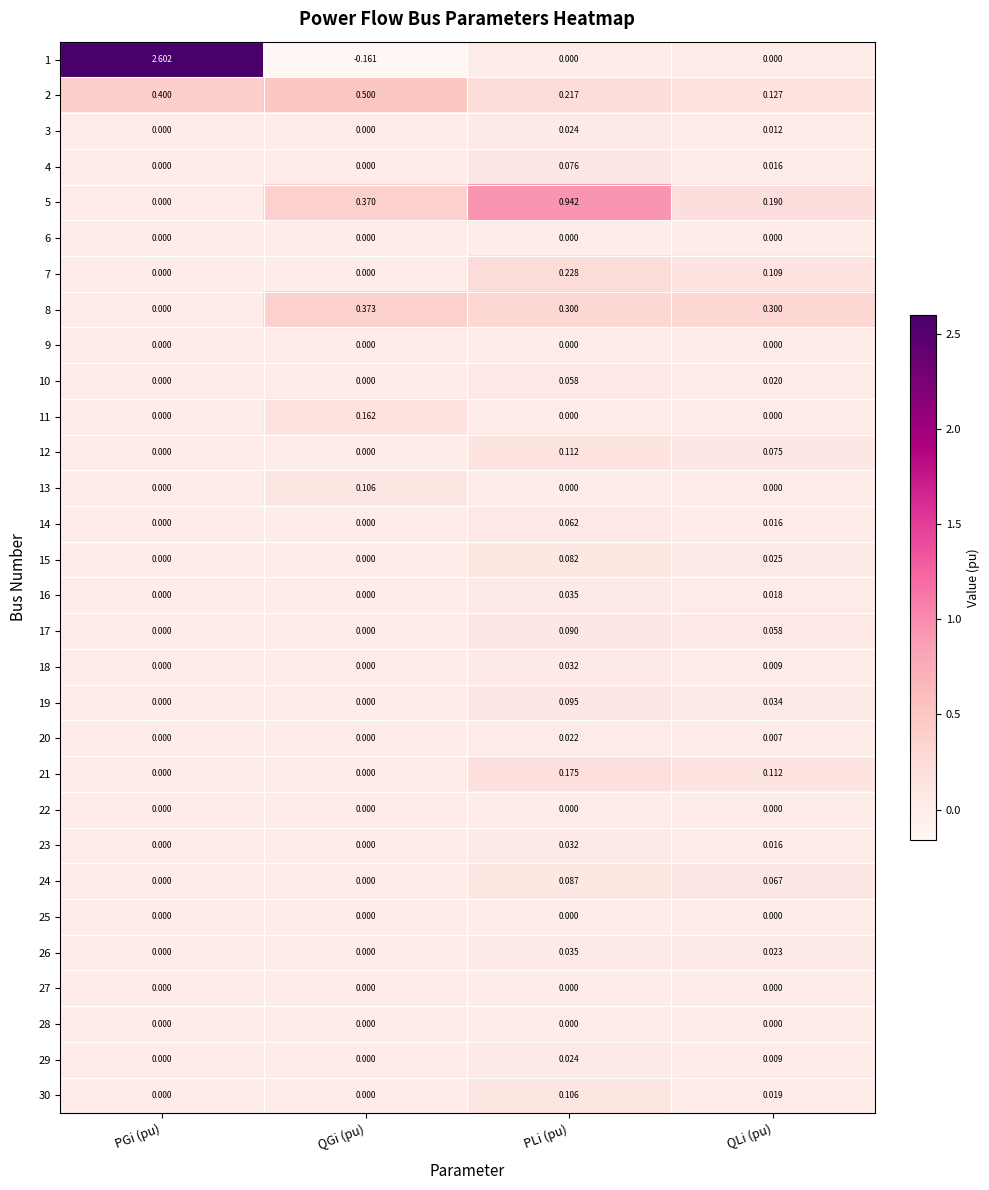

Which category has the lowest value across all series?

QGi (pu)